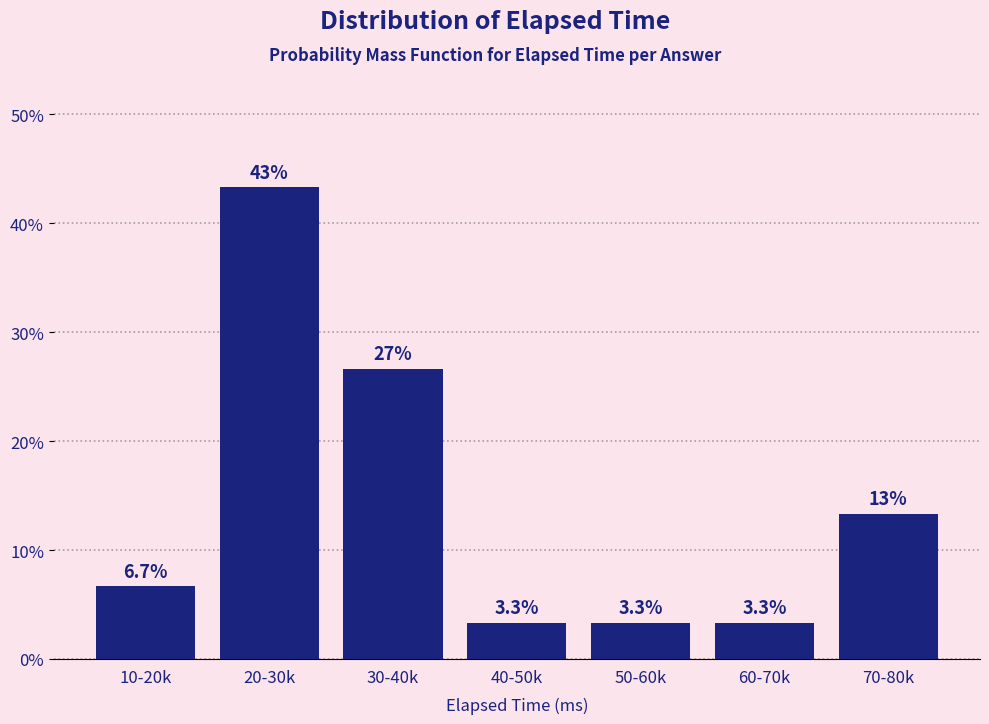

Reading right to left, list all the values displayed in this chart.

13.3	3.3	3.3	3.3	26.7	43.3	6.7